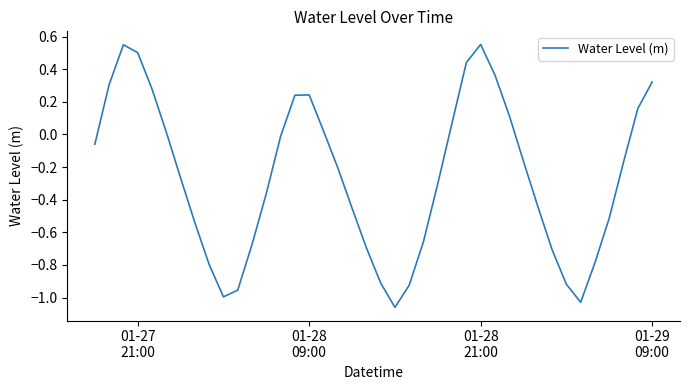

What is the difference between the maximum and minimum values?

1.6